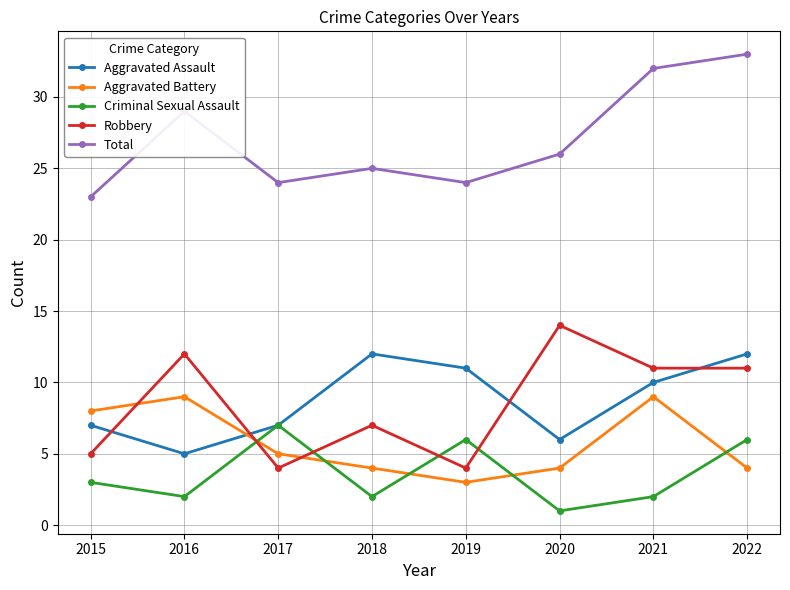

Rank the series by their maximum value, from highest to lowest.

Total, Robbery, Aggravated Assault, Aggravated Battery, Criminal Sexual Assault